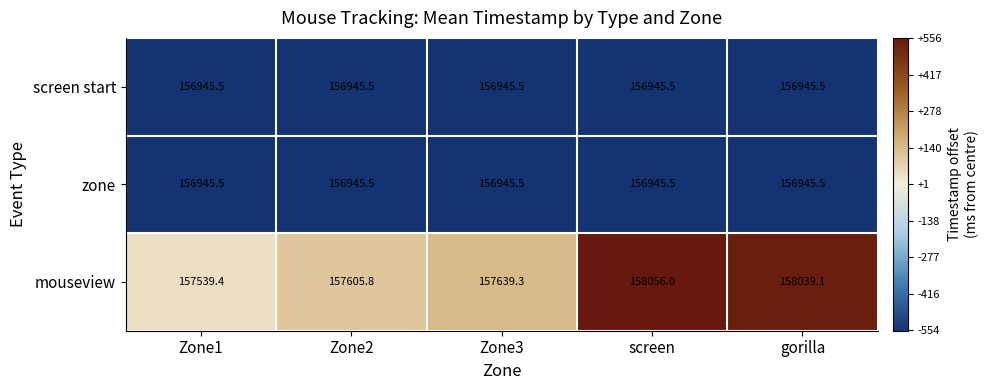

What is the sum of all screen start values?

784727.5